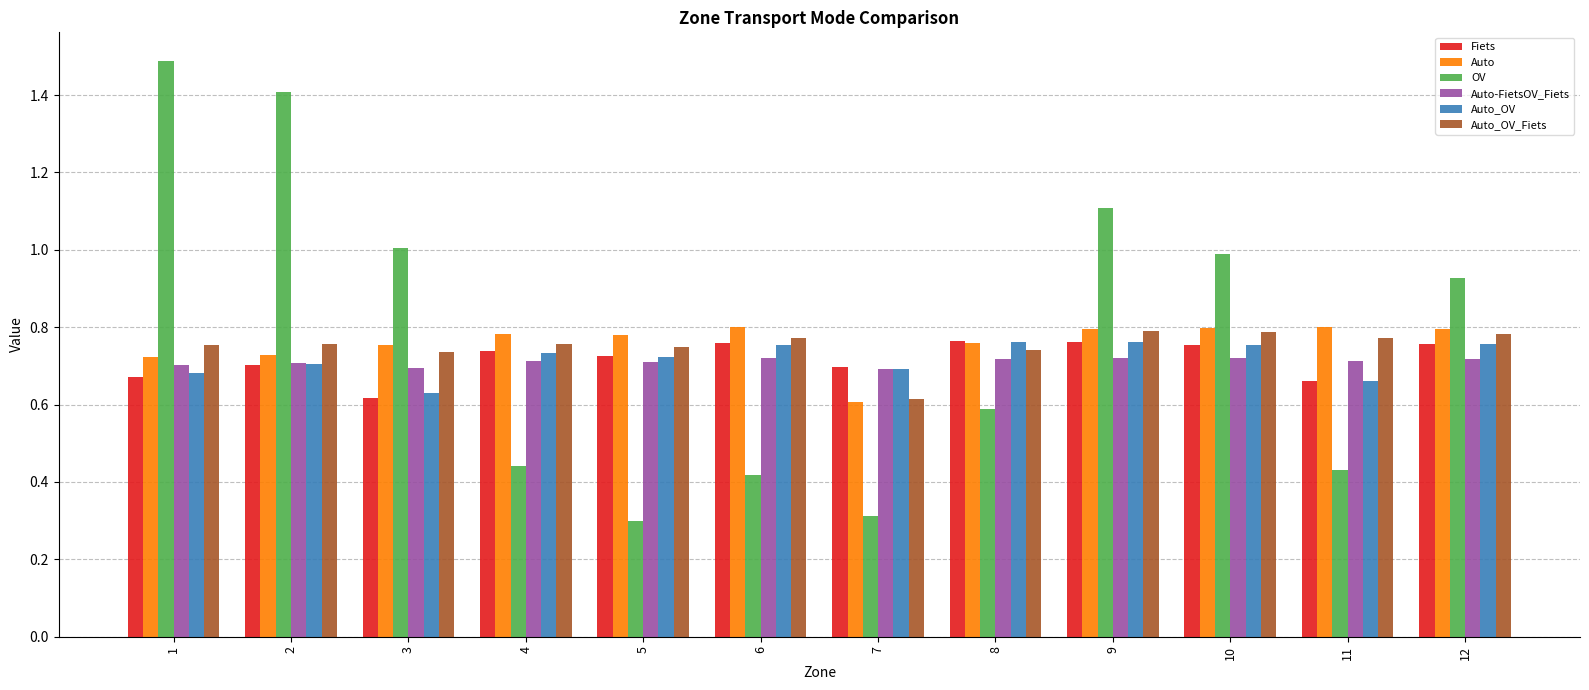

What are all the series names shown in the legend?

Fiets, Auto, OV, Auto-FietsOV_Fiets, Auto_OV, Auto_OV_Fiets